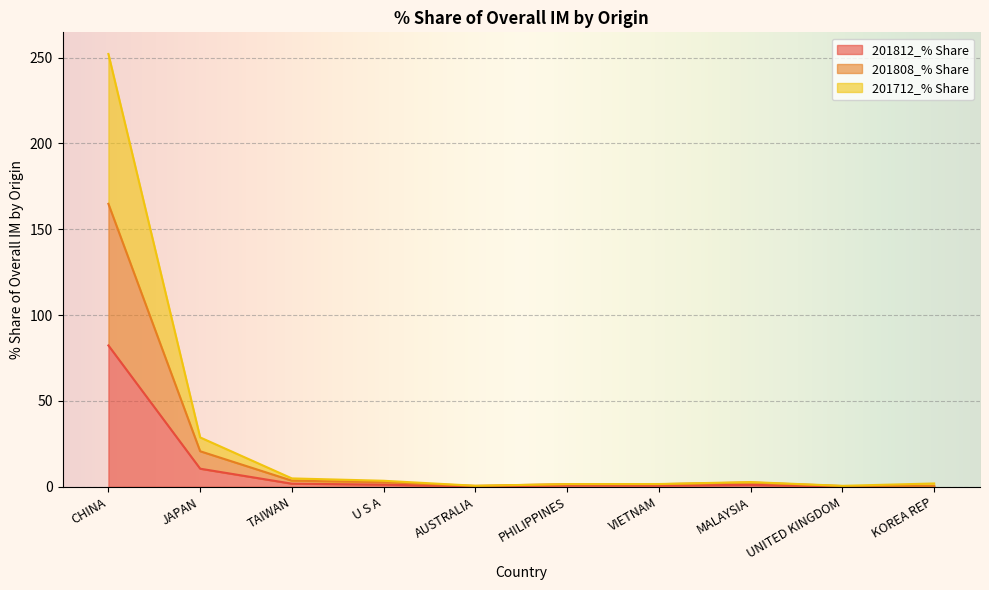

How many lines are shown in the chart?

3